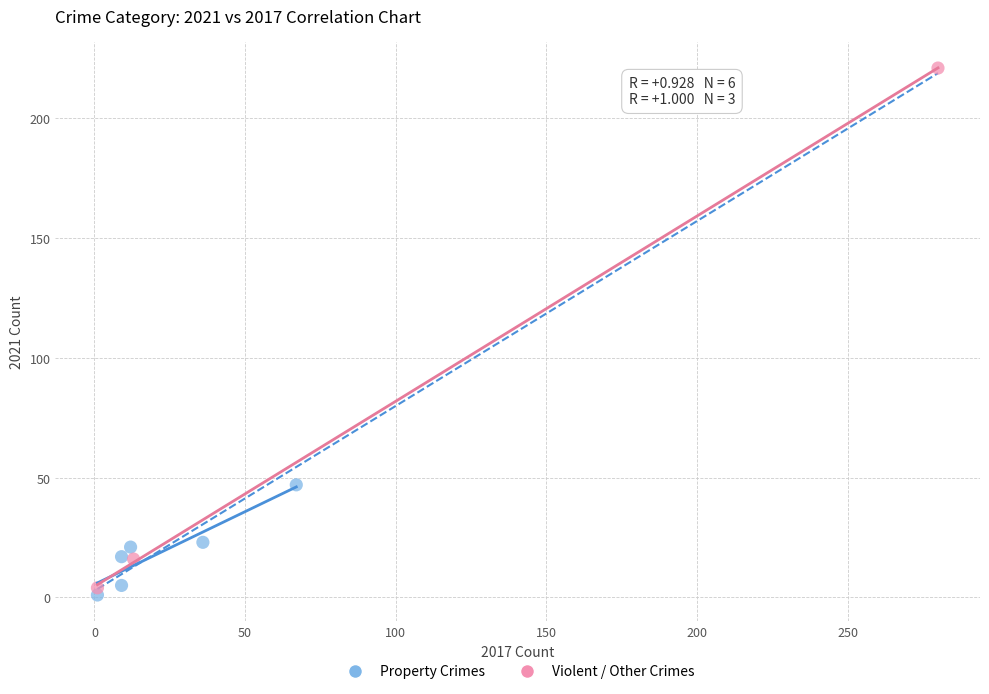

Which series reaches the minimum Y coordinate?

Property Crimes